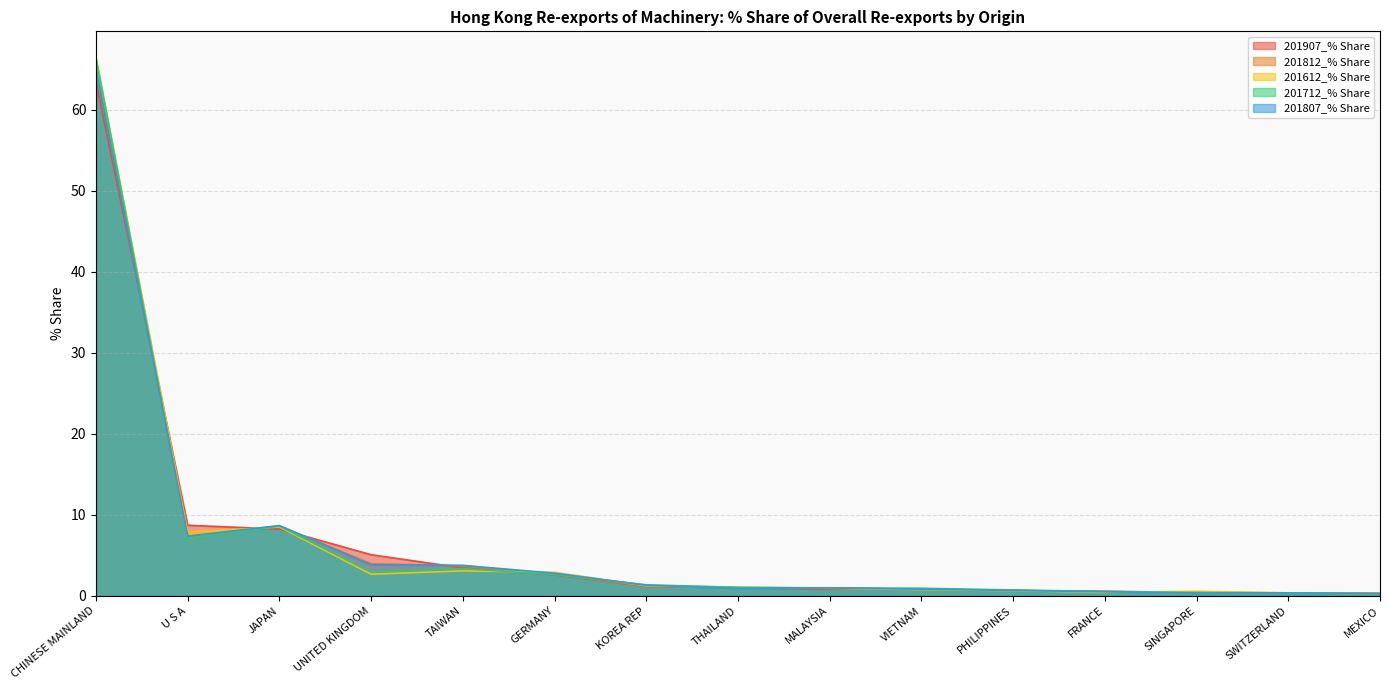

How many times do 201807_% Share and 201812_% Share cross each other?

7